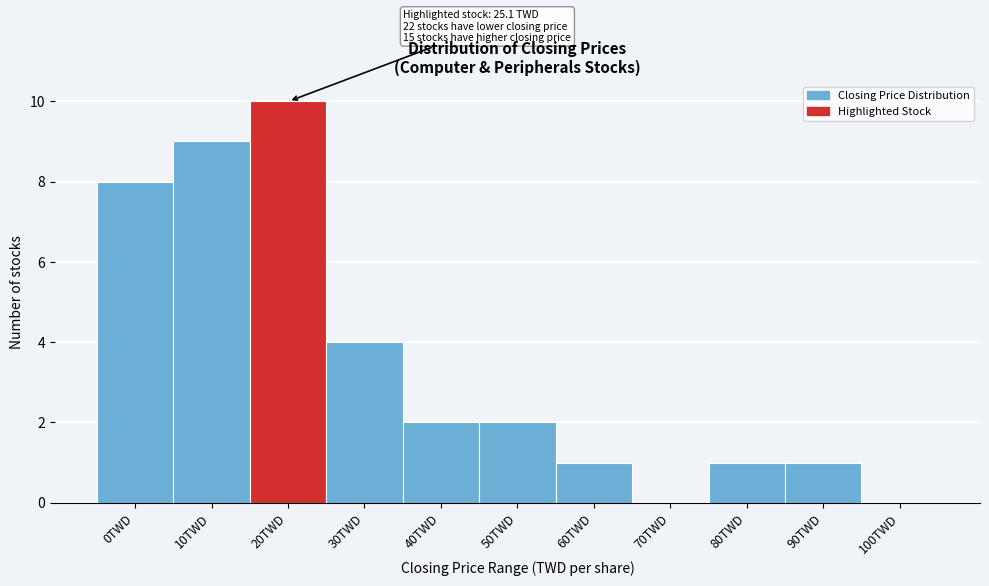

Reading right to left, list all the values displayed in this chart.

100TWD=0	90TWD=1	80TWD=1	70TWD=0	60TWD=1	50TWD=2	40TWD=2	30TWD=4	20TWD=10	10TWD=9	0TWD=8